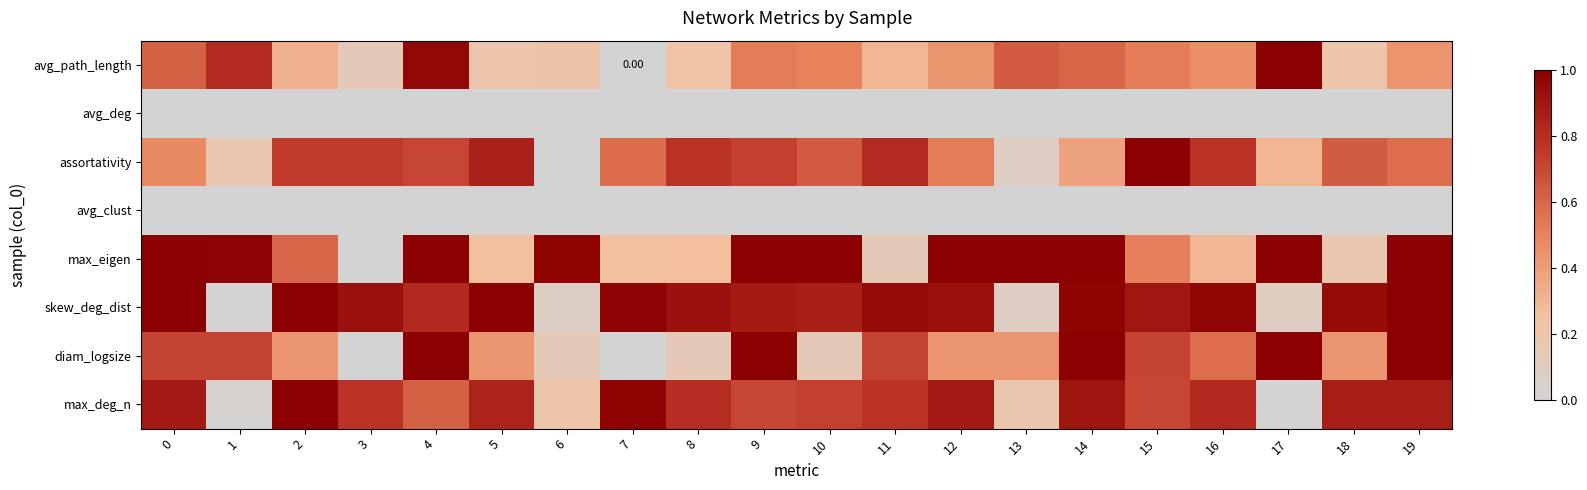

How many values in max_eigen are above zero?

19